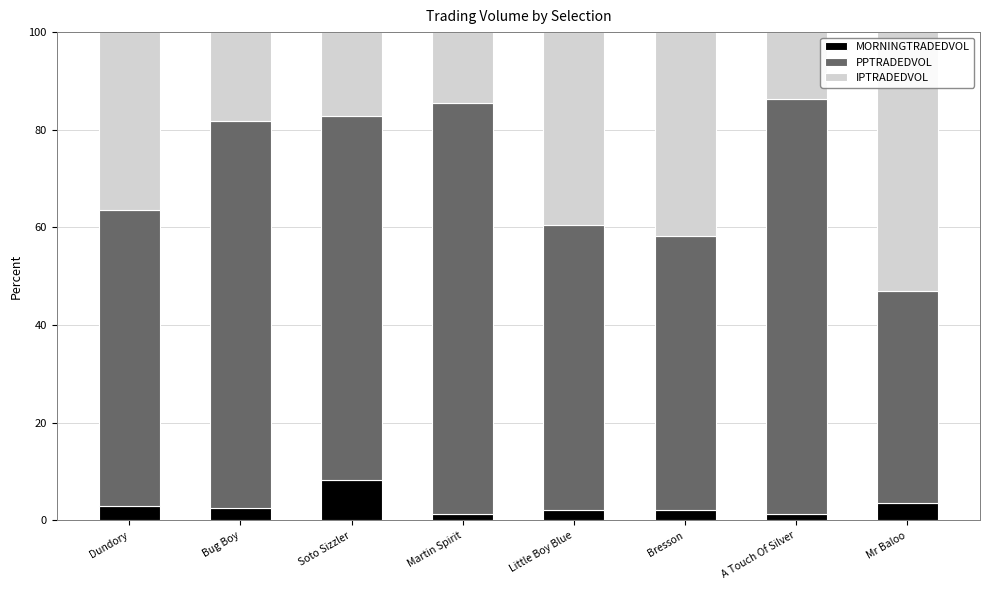

How many bars are there in total?

8